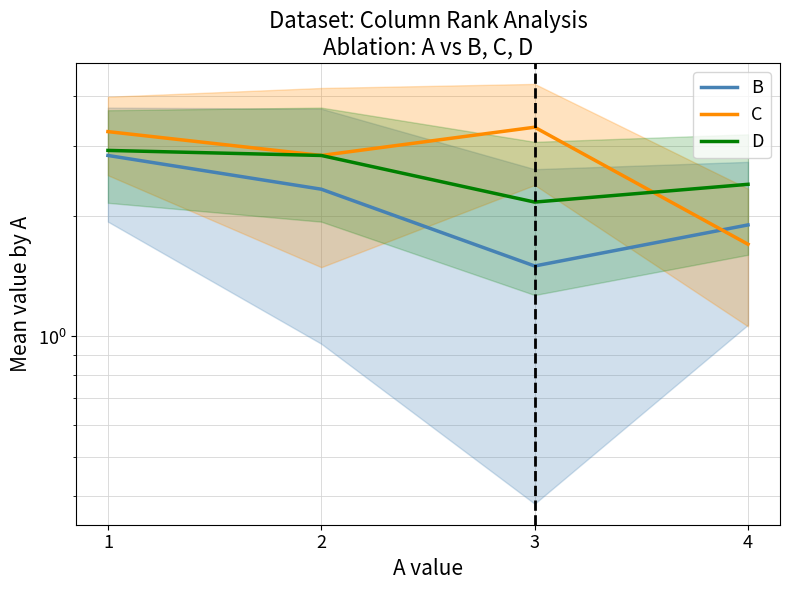

Rank the categories by D value from highest to lowest.

1, 2, 4, 3